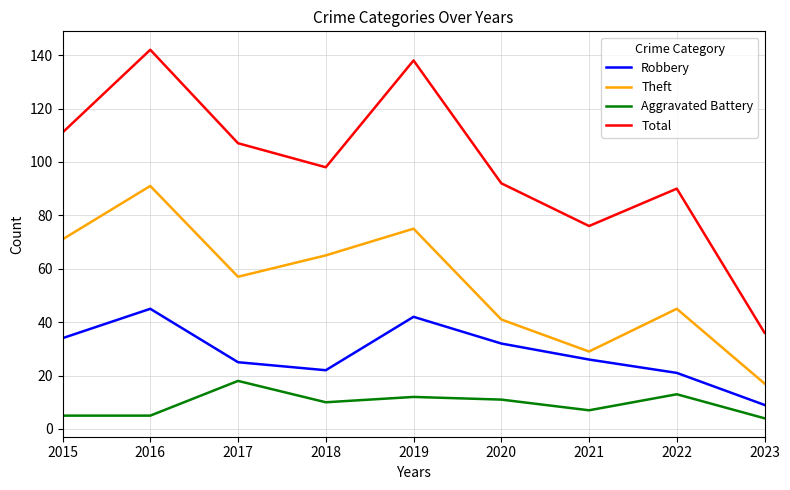

Rank the series by their maximum value, from highest to lowest.

Total, Theft, Robbery, Aggravated Battery